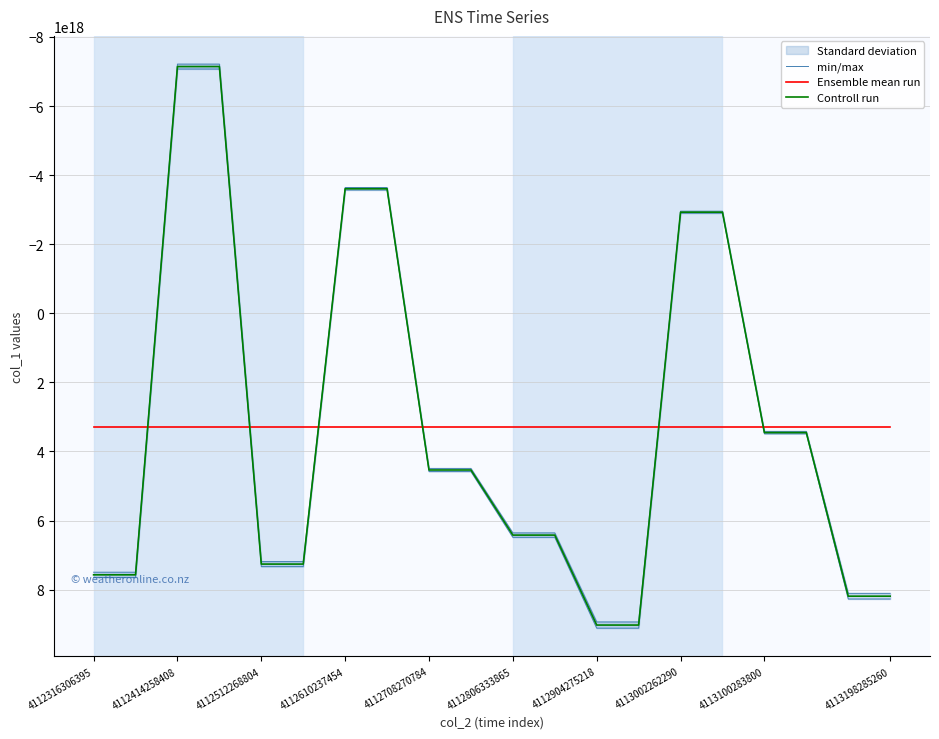

What is the maximum value for min/max?

9116165017521064960